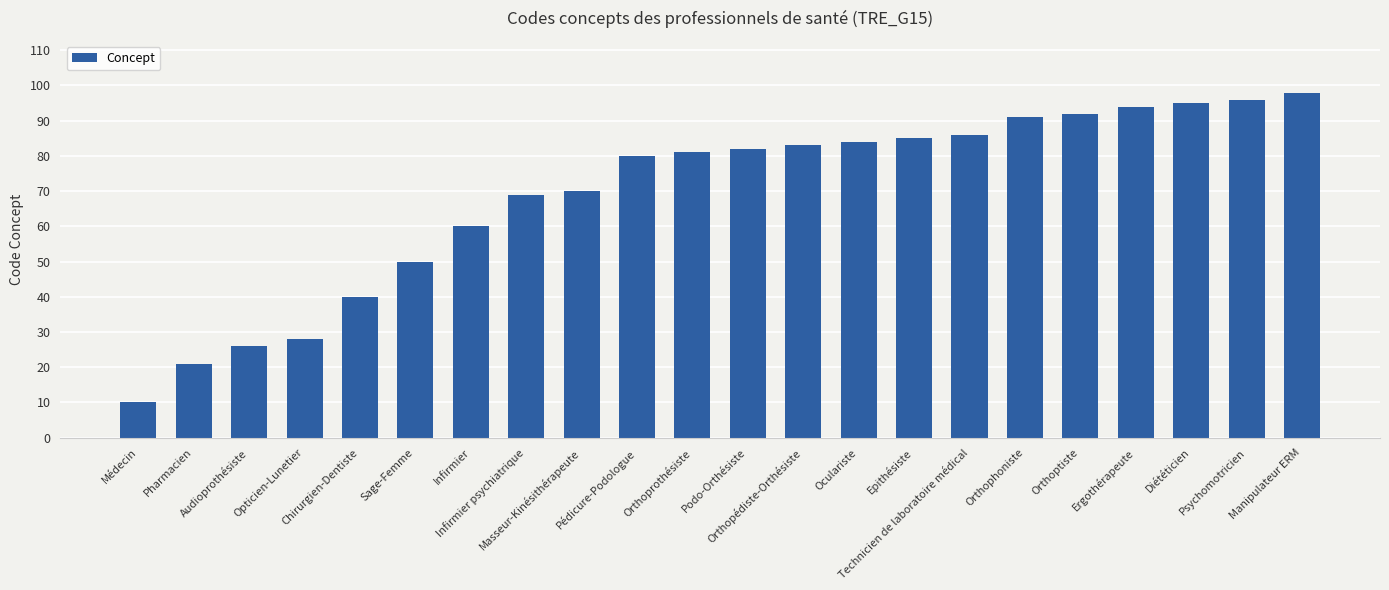

Reading right to left, extract all data points from this chart.

Manipulateur ERM=98	Psychomotricien=96	Diététicien=95	Ergothérapeute=94	Orthoptiste=92	Orthophoniste=91	Technicien de laboratoire médical=86	Epithésiste=85	Oculariste=84	Orthopédiste-Orthésiste=83	Podo-Orthésiste=82	Orthoprothésiste=81	Pédicure-Podologue=80	Masseur-Kinésithérapeute=70	Infirmier psychiatrique=69	Infirmier=60	Sage-Femme=50	Chirurgien-Dentiste=40	Opticien-Lunetier=28	Audioprothésiste=26	Pharmacien=21	Médecin=10